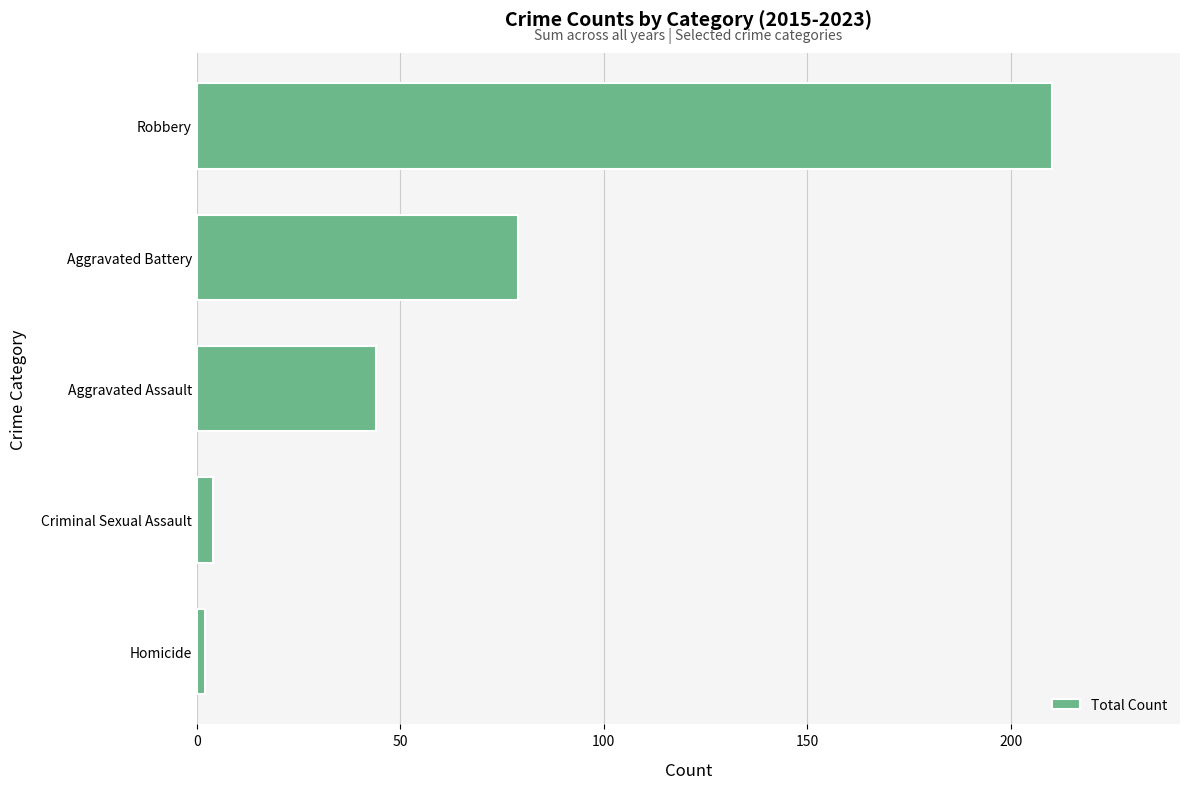

List the labels in order of value, smallest first.

Homicide, Criminal Sexual Assault, Aggravated Assault, Aggravated Battery, Robbery